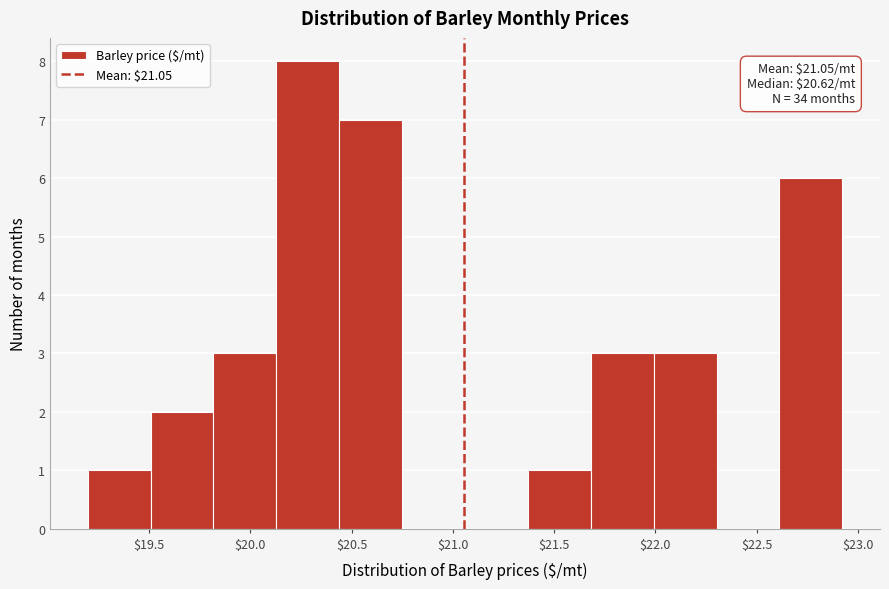

Over which range of the x-axis is the bar tallest?

20.15 to 20.45